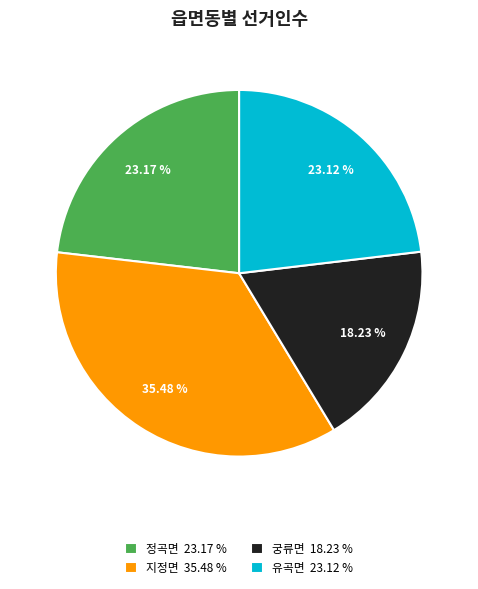

Combined, what portion of the pie is 궁류면 and 정곡면?

41.4%